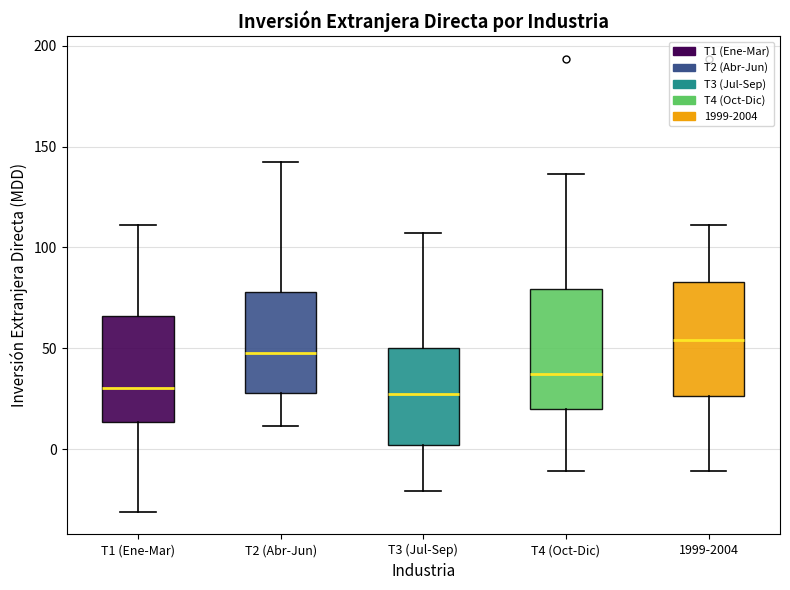

Where is the lower edge of the box for 1999-2004 on the y-axis? The values are not printed on the chart, so give them approximately, as read against the axis.

25